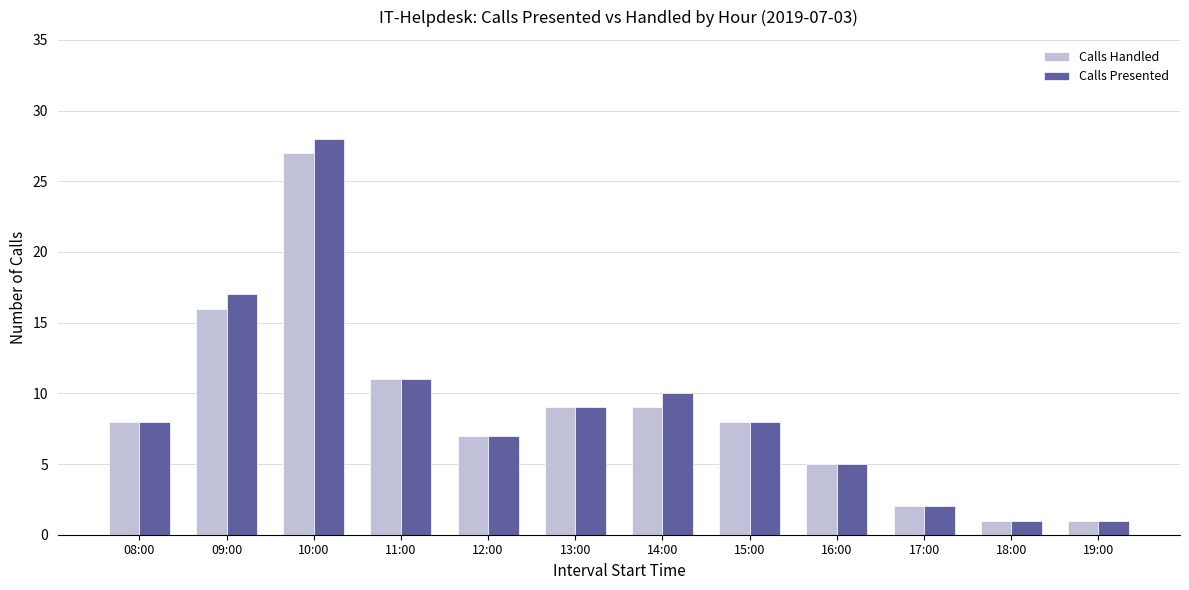

True or false: Calls Handled has a value of 13 at 10:00.

False